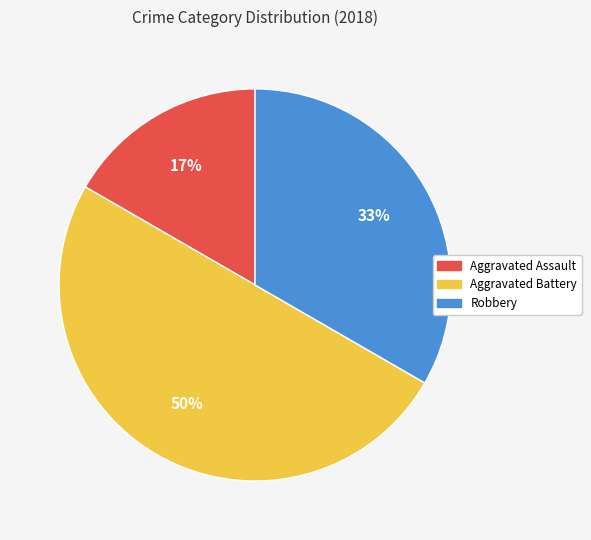

Which category has the smallest portion of the pie?

Aggravated Assault